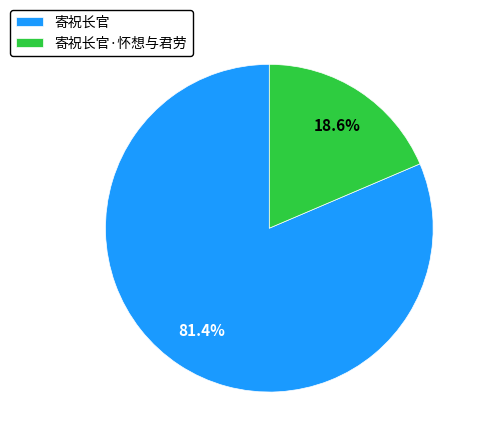

Which has a higher value, 寄祝长官 or 寄祝长官·怀想与君劳?

寄祝长官